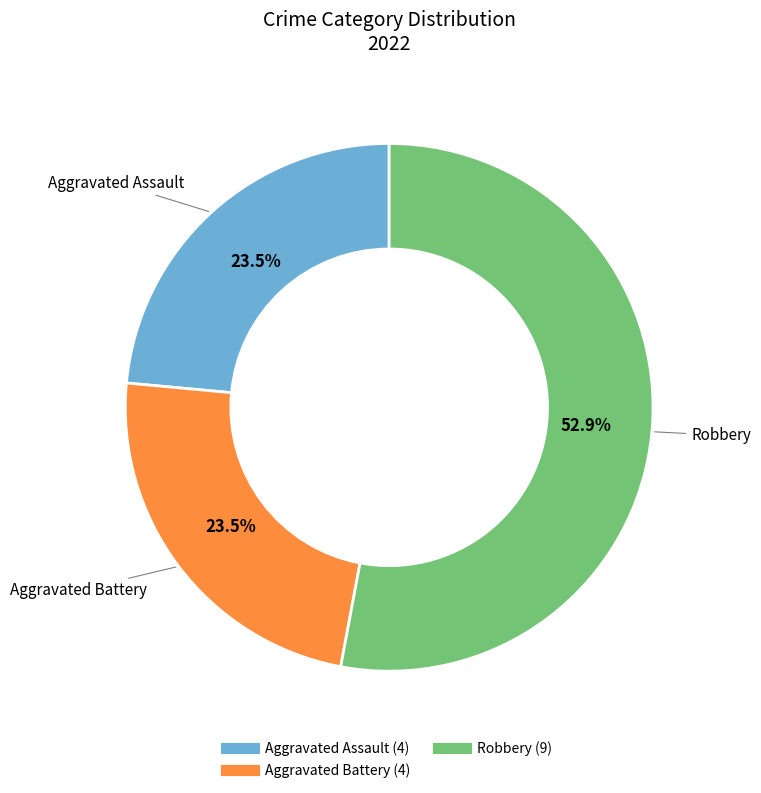

How many segments does this pie chart have?

3